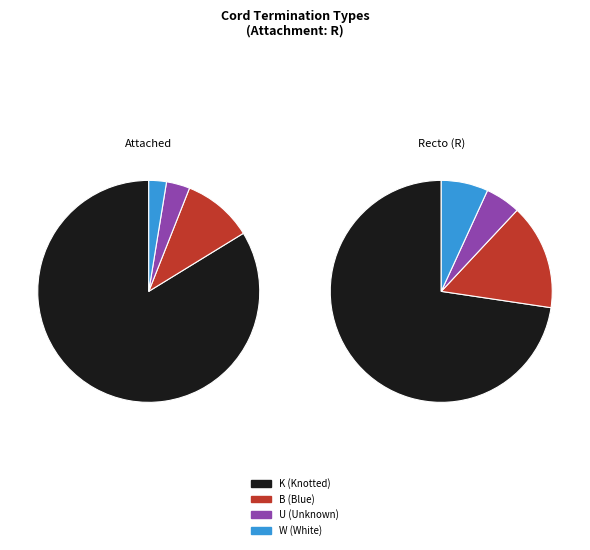

How many segments does this pie chart have?

4